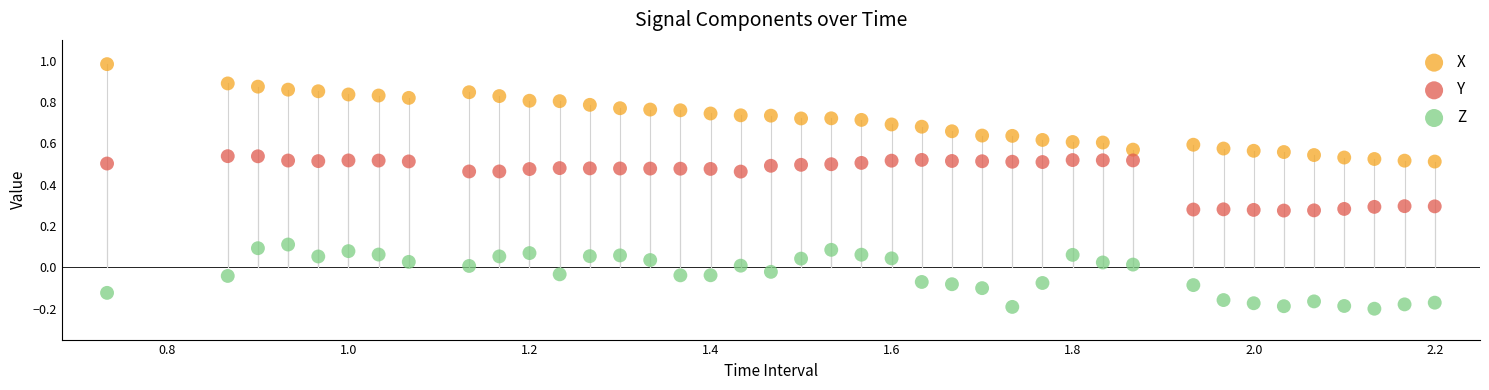

What are all the series names shown in the legend?

X, Y, Z